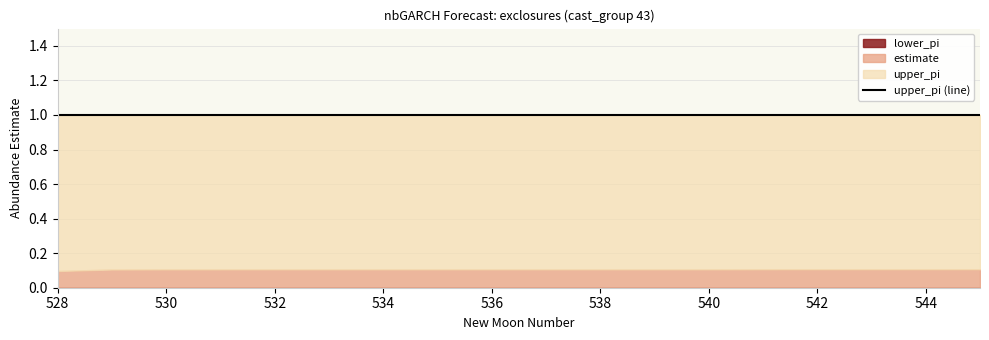

What is the minimum value for estimate?

0.1